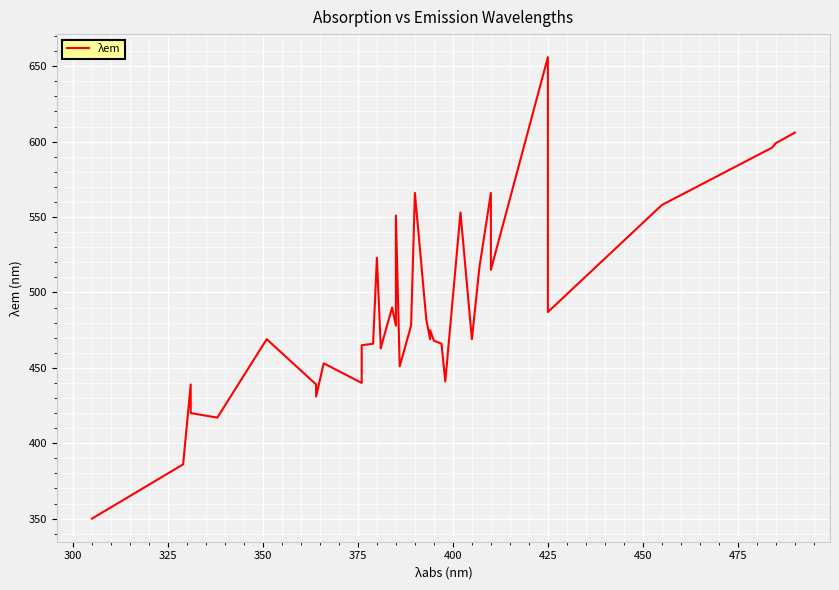

True or false: there are more than 1 points higher than both neighbors.

True